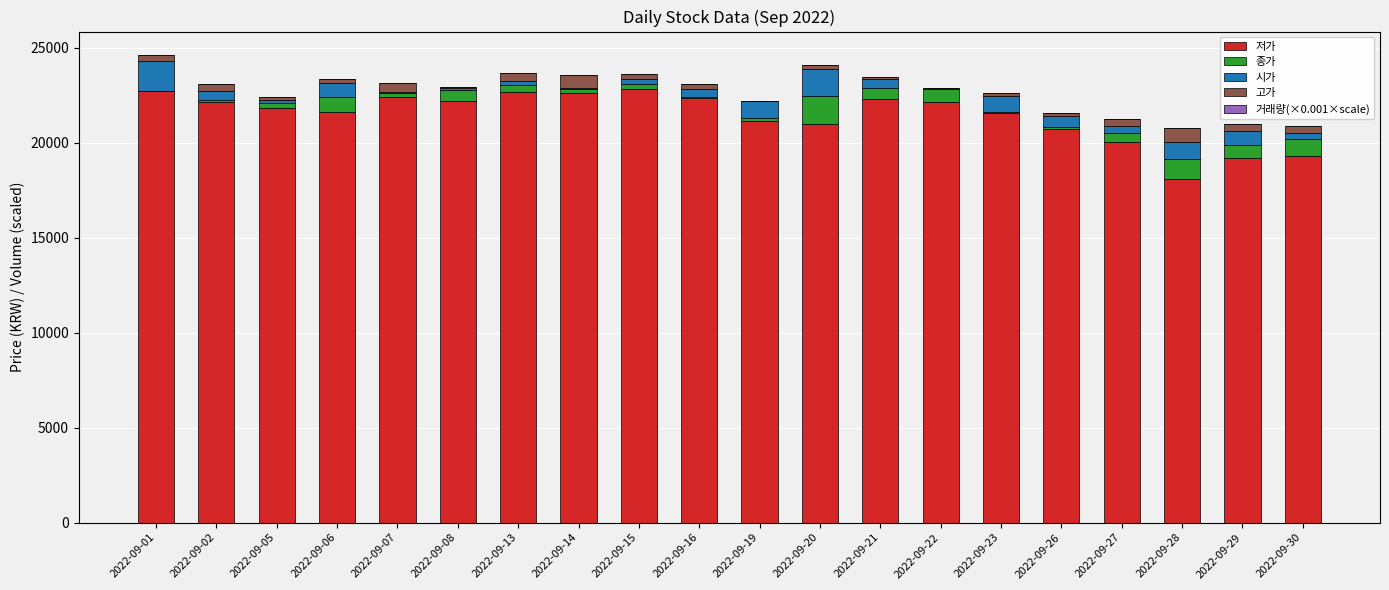

Are the bars grouped side by side (vs. stacked)?

No